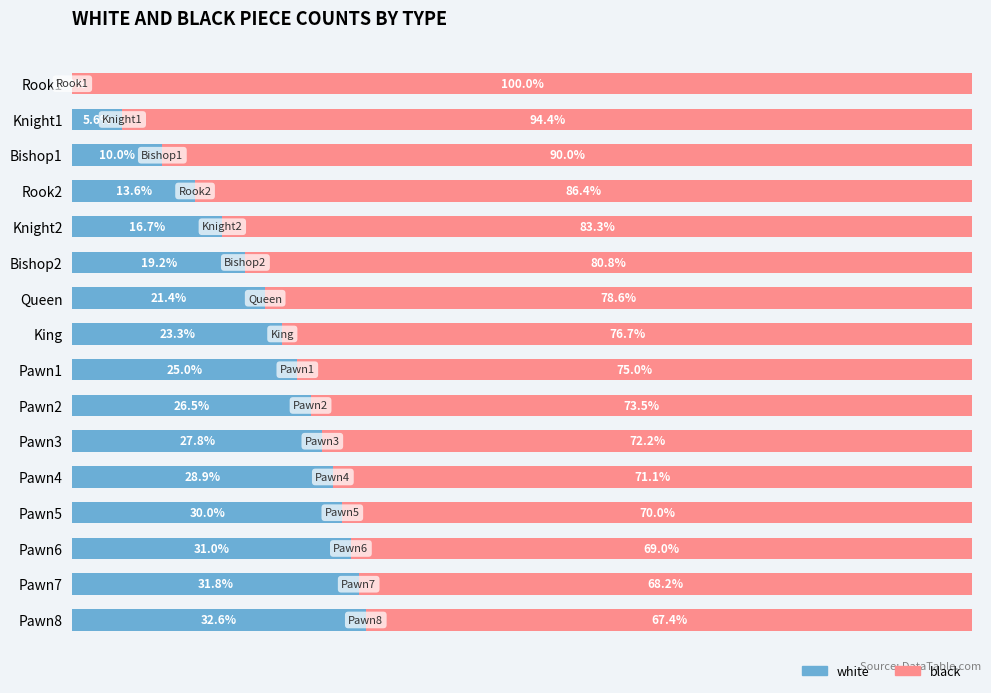

At which label is white closest to 16?

Knight2